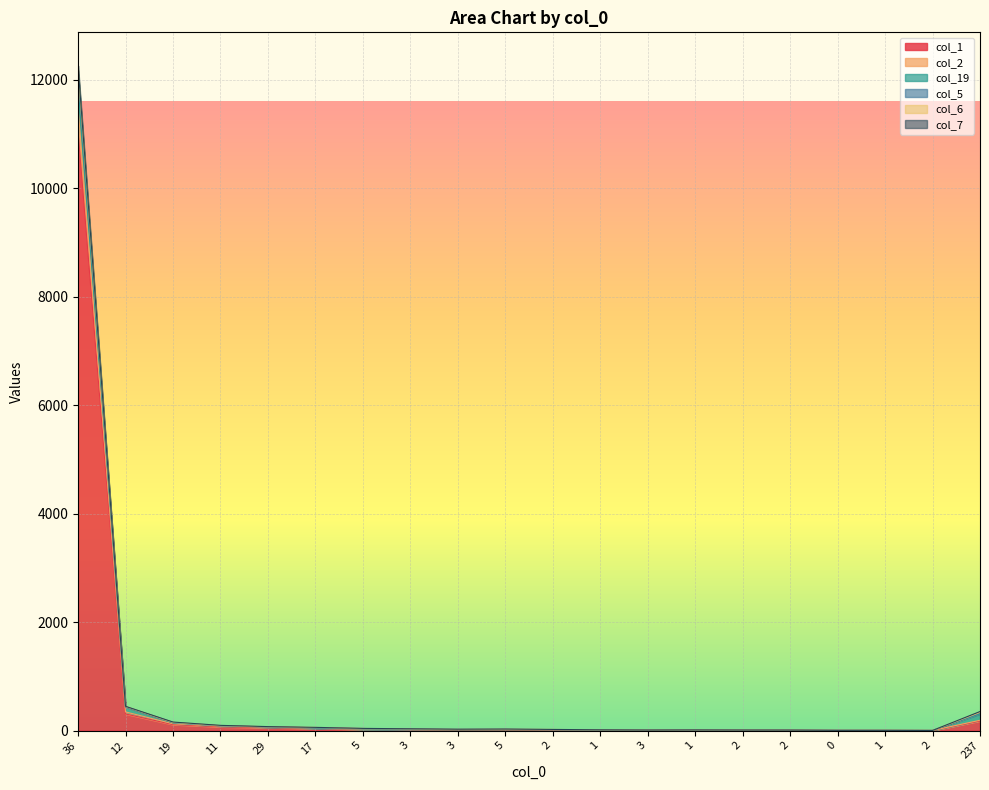

Does the chart display data point markers on the line(s)?

No